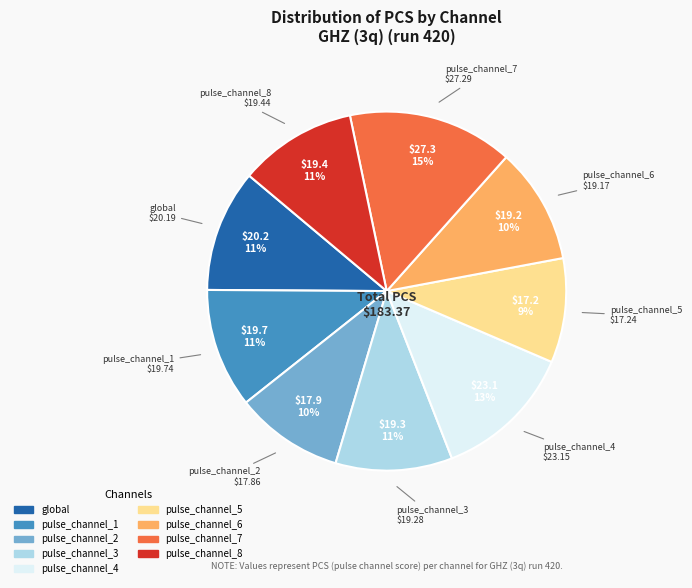

To the nearest percent, what is the average slice percentage?

11%